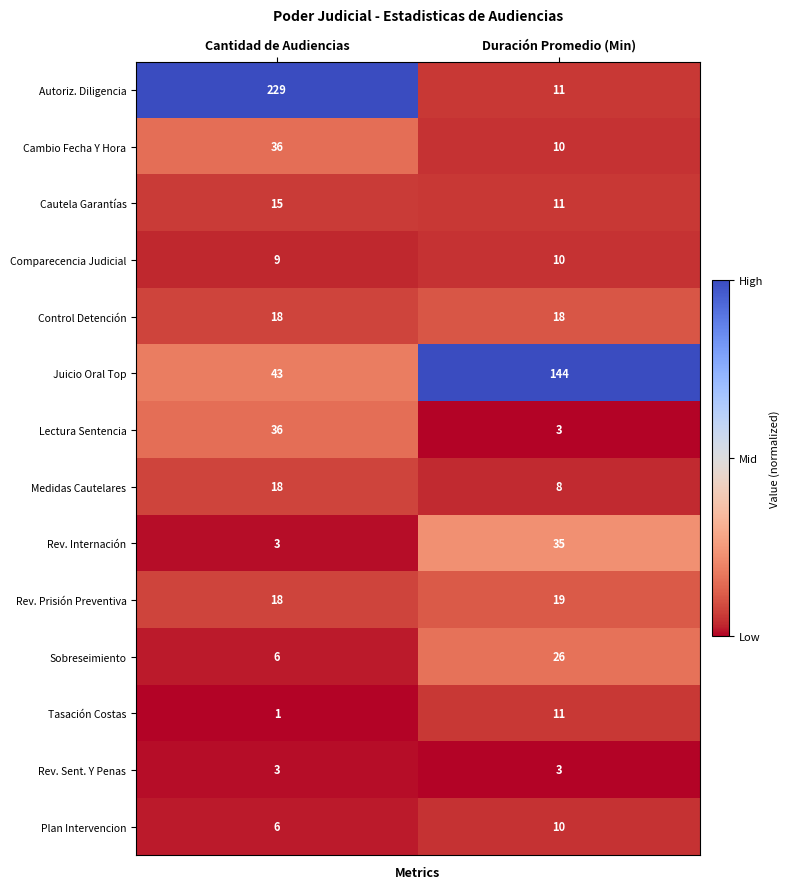

What value does the Rev. Internación series have at Duración Promedio (Min)?

35